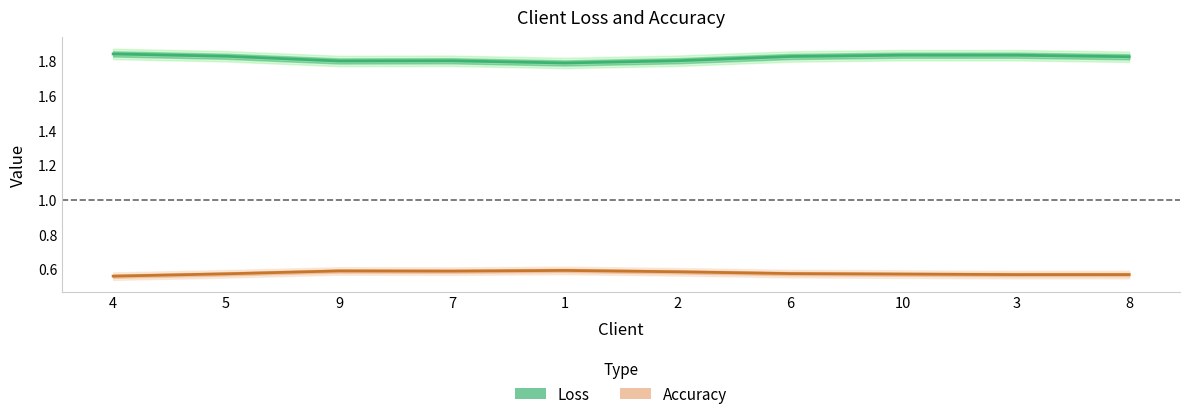

What are all the series names shown in the legend?

Loss, Accuracy